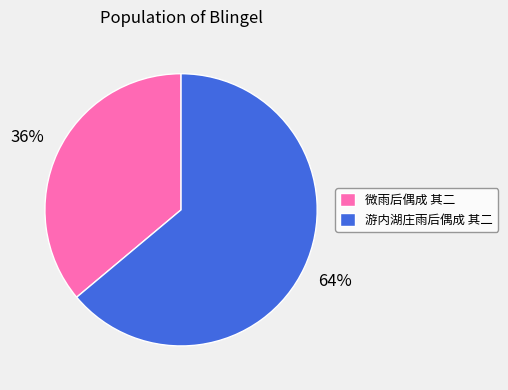

Is the sum of 游内湖庄雨后偶成 其二 and 微雨后偶成 其二 greater than half?

Yes